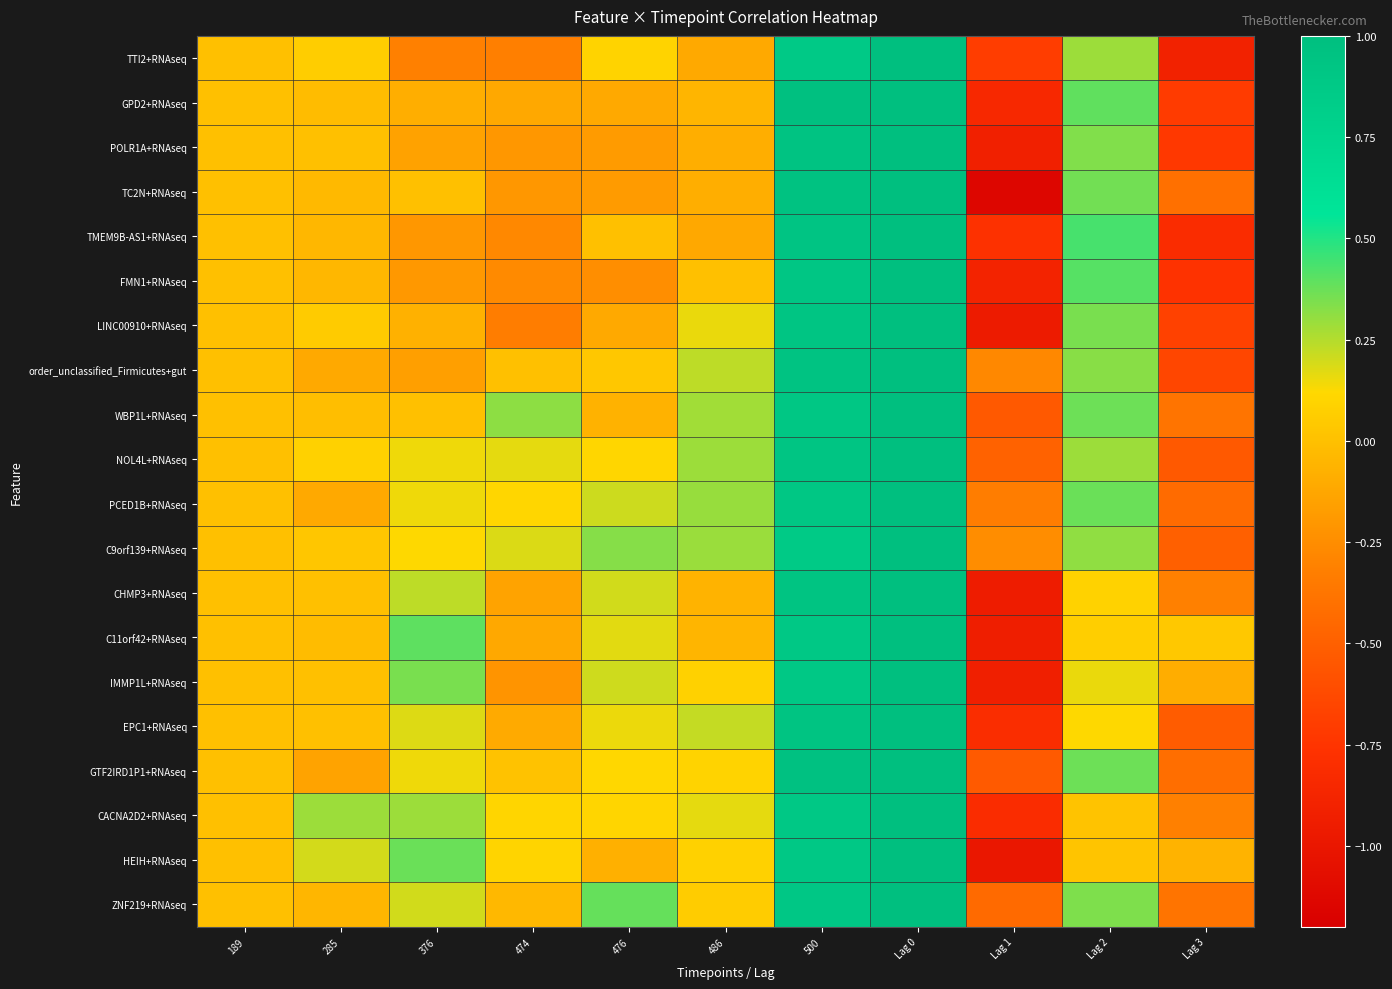

Reading left to right, list all the values displayed in this chart.

TTI2+RNAseq: 189=0.0	285=0.1	376=-0.3	474=-0.3	476=0.1	486=-0.1	500=0.9	Lag 0=1.0	Lag 1=-0.7	Lag 2=0.3	Lag 3=-0.9
GPD2+RNAseq: 189=0.0	285=-0.0	376=-0.1	474=-0.1	476=-0.1	486=-0.1	500=1.0	Lag 0=1.0	Lag 1=-0.8	Lag 2=0.4	Lag 3=-0.7
POLR1A+RNAseq: 189=0.0	285=0.0	376=-0.1	474=-0.2	476=-0.2	486=-0.1	500=0.9	Lag 0=1.0	Lag 1=-0.9	Lag 2=0.3	Lag 3=-0.7
TC2N+RNAseq: 189=0.0	285=-0.0	376=0.0	474=-0.2	476=-0.2	486=-0.1	500=1.0	Lag 0=1.0	Lag 1=-1.1	Lag 2=0.4	Lag 3=-0.4
TMEM9B-AS1+RNAseq: 189=0.0	285=-0.0	376=-0.2	474=-0.3	476=0.0	486=-0.1	500=0.9	Lag 0=1.0	Lag 1=-0.8	Lag 2=0.4	Lag 3=-0.8
FMN1+RNAseq: 189=0.0	285=-0.0	376=-0.2	474=-0.3	476=-0.2	486=0.0	500=0.9	Lag 0=1.0	Lag 1=-0.9	Lag 2=0.4	Lag 3=-0.8
LINC00910+RNAseq: 189=0.0	285=0.1	376=-0.1	474=-0.3	476=-0.1	486=0.2	500=0.9	Lag 0=1.0	Lag 1=-1.0	Lag 2=0.3	Lag 3=-0.7
order_unclassified_Firmicutes+gut: 189=0.0	285=-0.1	376=-0.2	474=0.0	476=0.0	486=0.2	500=1.0	Lag 0=1.0	Lag 1=-0.3	Lag 2=0.3	Lag 3=-0.6
WBP1L+RNAseq: 189=0.0	285=-0.0	376=0.0	474=0.3	476=-0.1	486=0.3	500=0.9	Lag 0=1.0	Lag 1=-0.5	Lag 2=0.4	Lag 3=-0.4
NOL4L+RNAseq: 189=0.0	285=0.1	376=0.1	474=0.2	476=0.1	486=0.3	500=0.9	Lag 0=1.0	Lag 1=-0.5	Lag 2=0.3	Lag 3=-0.5
PCED1B+RNAseq: 189=0.0	285=-0.1	376=0.1	474=0.1	476=0.2	486=0.3	500=0.9	Lag 0=1.0	Lag 1=-0.3	Lag 2=0.4	Lag 3=-0.4
C9orf139+RNAseq: 189=0.0	285=0.0	376=0.1	474=0.2	476=0.3	486=0.3	500=0.9	Lag 0=1.0	Lag 1=-0.2	Lag 2=0.3	Lag 3=-0.5
CHMP3+RNAseq: 189=0.0	285=0.0	376=0.2	474=-0.1	476=0.2	486=-0.1	500=0.9	Lag 0=1.0	Lag 1=-0.9	Lag 2=0.1	Lag 3=-0.3
C11orf42+RNAseq: 189=0.0	285=-0.0	376=0.4	474=-0.1	476=0.2	486=-0.1	500=0.9	Lag 0=1.0	Lag 1=-0.9	Lag 2=0.1	Lag 3=0.0
IMMP1L+RNAseq: 189=0.0	285=-0.0	376=0.3	474=-0.2	476=0.2	486=0.1	500=0.9	Lag 0=1.0	Lag 1=-0.9	Lag 2=0.2	Lag 3=-0.1
EPC1+RNAseq: 189=0.0	285=0.0	376=0.2	474=-0.1	476=0.2	486=0.2	500=0.9	Lag 0=1.0	Lag 1=-0.8	Lag 2=0.1	Lag 3=-0.5
GTF2IRD1P1+RNAseq: 189=0.0	285=-0.1	376=0.1	474=0.0	476=0.1	486=0.1	500=1.0	Lag 0=1.0	Lag 1=-0.5	Lag 2=0.4	Lag 3=-0.4
CACNA2D2+RNAseq: 189=0.0	285=0.3	376=0.3	474=0.1	476=0.1	486=0.2	500=0.9	Lag 0=1.0	Lag 1=-0.8	Lag 2=0.0	Lag 3=-0.3
HEIH+RNAseq: 189=0.0	285=0.2	376=0.4	474=0.1	476=-0.1	486=0.1	500=0.9	Lag 0=1.0	Lag 1=-1.0	Lag 2=0.0	Lag 3=-0.1
ZNF219+RNAseq: 189=0.0	285=-0.0	376=0.2	474=-0.0	476=0.4	486=0.1	500=0.9	Lag 0=1.0	Lag 1=-0.4	Lag 2=0.3	Lag 3=-0.4